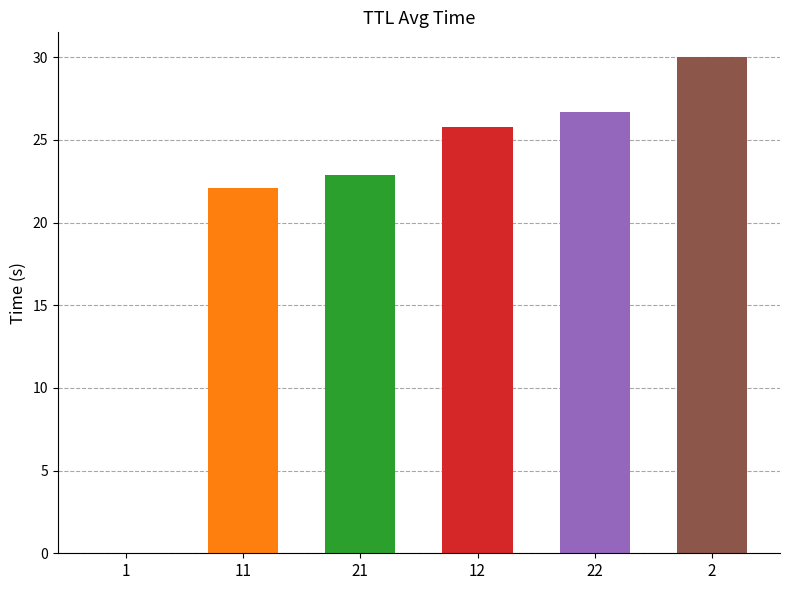

Count the number of data series in this chart.

1